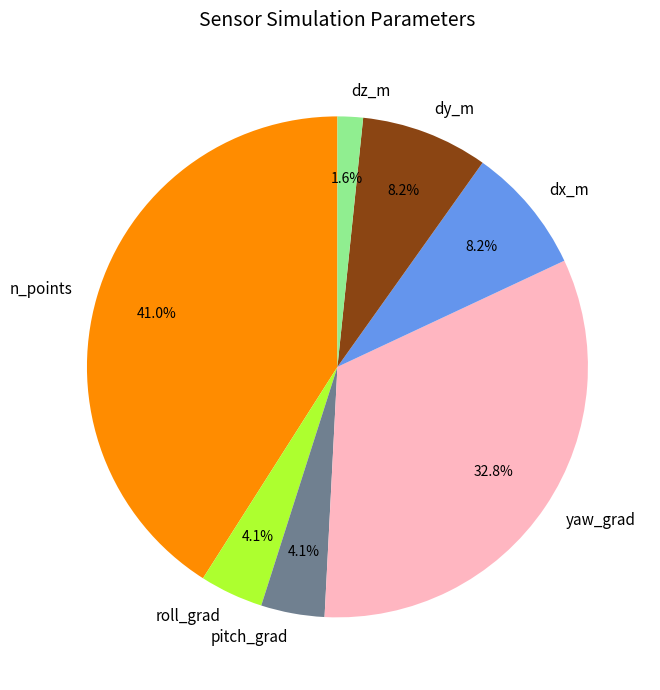

To the nearest percent, what portion does dy_m represent?

8%